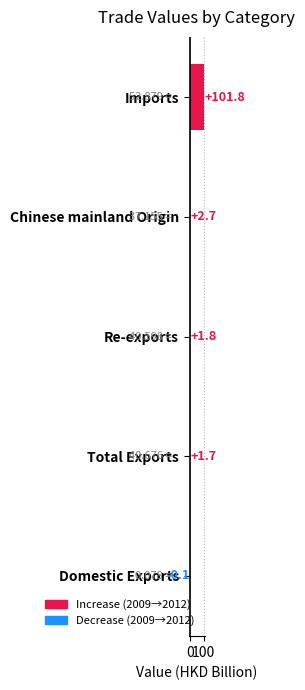

At which label is the value closest to 50?

Chinese mainland Origin